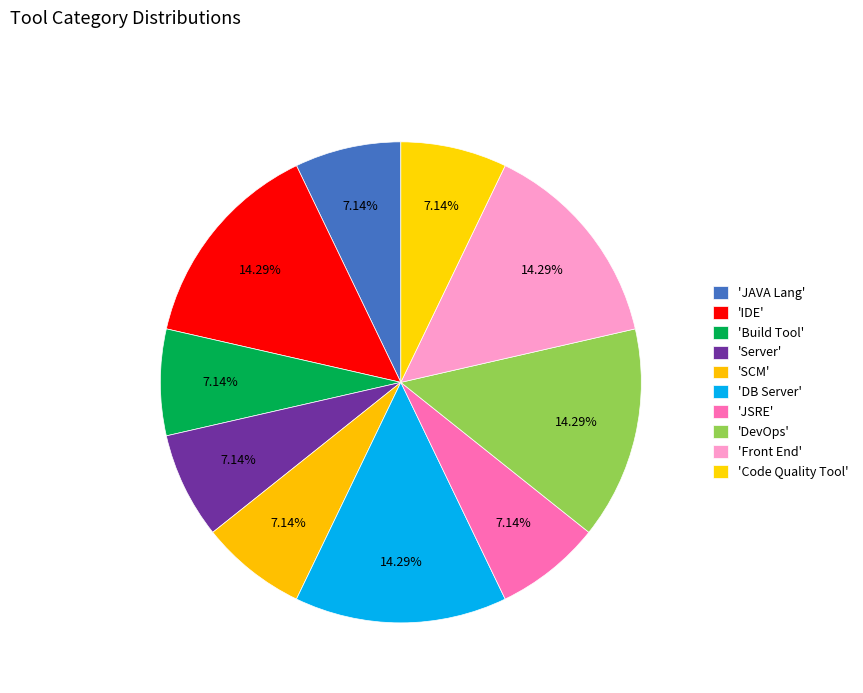

How many segments does this pie chart have?

10